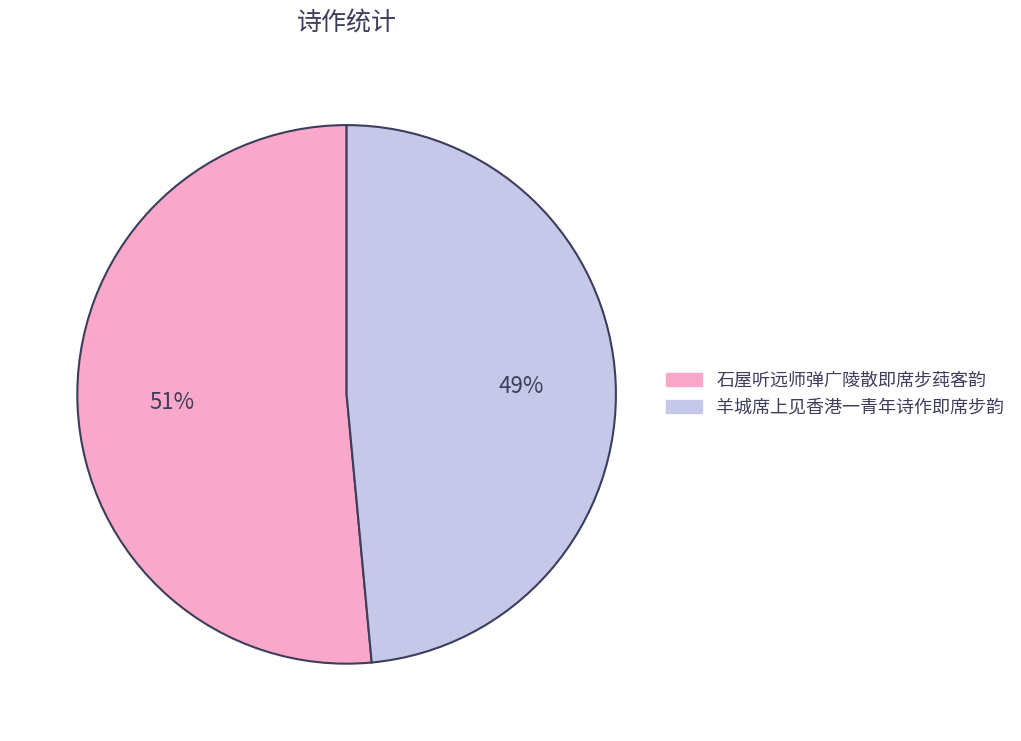

Combined, do 石屋听远师弹广陵散即席步莼客韵 and 羊城席上见香港一青年诗作即席步韵 account for over 50%?

Yes